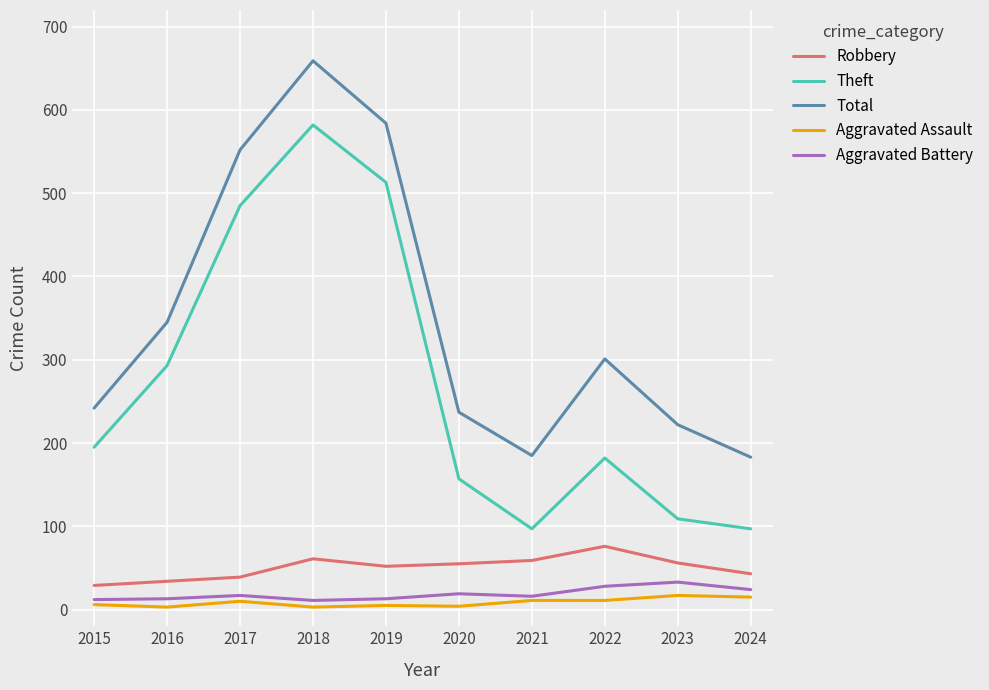

Which series has the largest range (max minus min)?

Theft